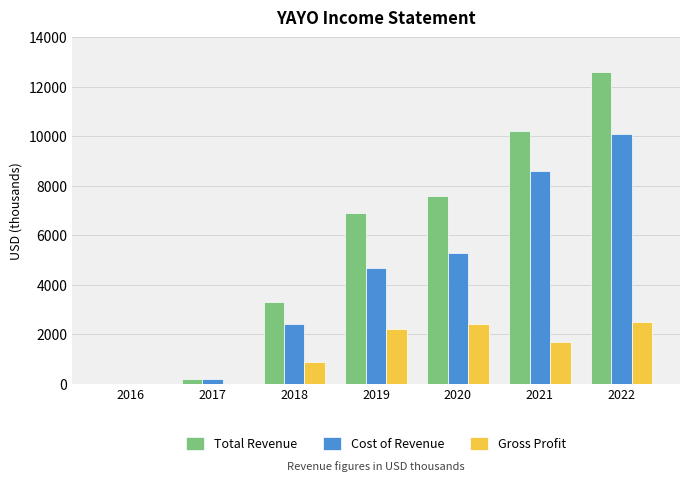

Reading right to left, list all the values displayed in this chart.

Total Revenue: 2022=12600	2021=10200	2020=7600	2019=6900	2018=3300	2017=200	2016=0
Cost of Revenue: 2022=10100	2021=8600	2020=5300	2019=4700	2018=2400	2017=200	2016=0
Gross Profit: 2022=2500	2021=1700	2020=2400	2019=2200	2018=900	2017=0	2016=0